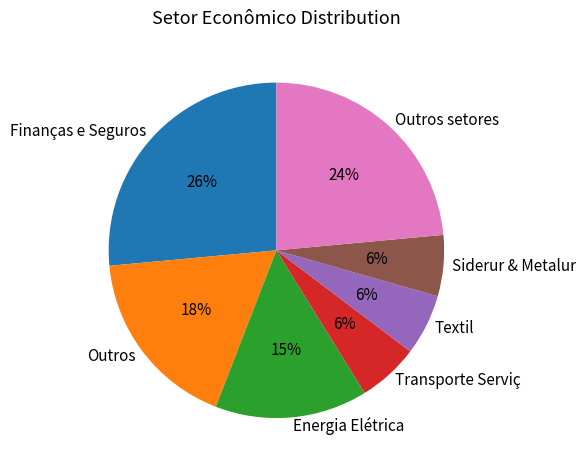

How many segments does this pie chart have?

7